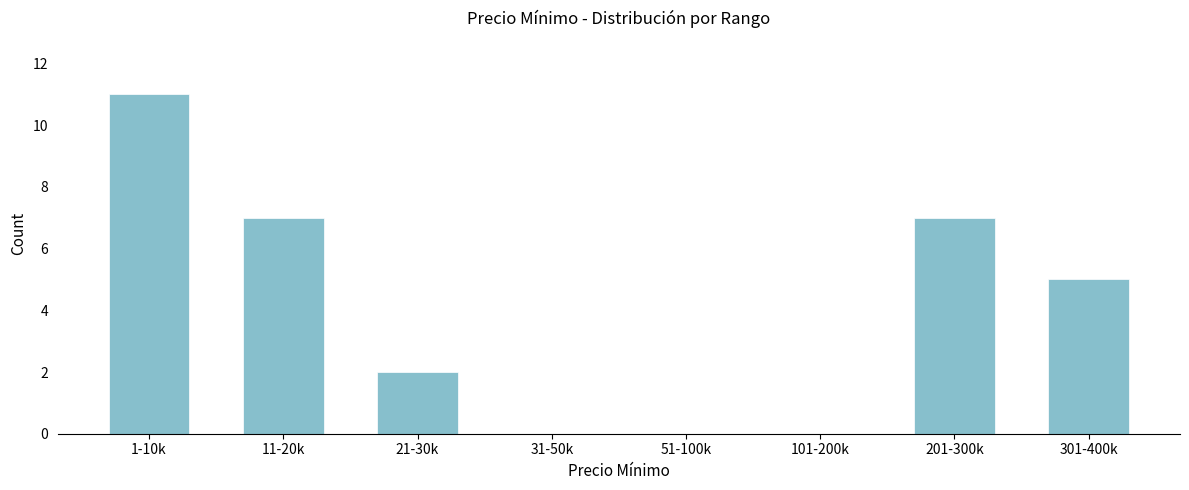

Reading left to right, extract all data points from this chart.

1-10k=11	11-20k=7	21-30k=2	31-50k=0	51-100k=0	101-200k=0	201-300k=7	301-400k=5